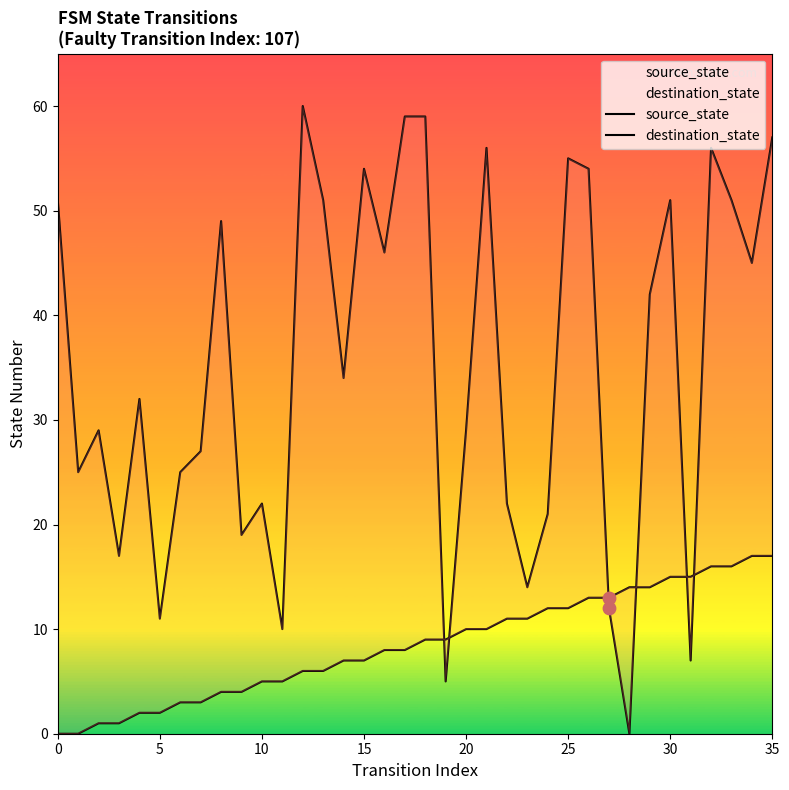

Is the value of destination_state at 35 greater than the value of source_state at 24?

Yes